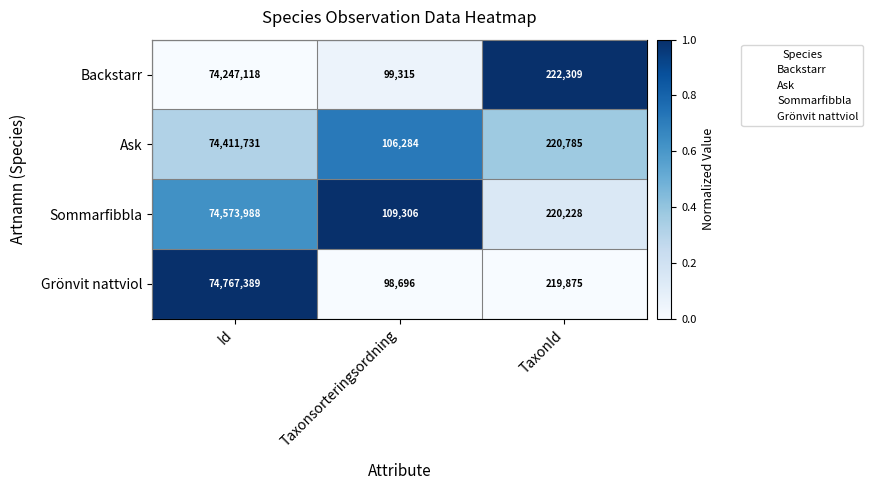

At which label does Grönvit nattviol reach its minimum?

Taxonsorteringsordning